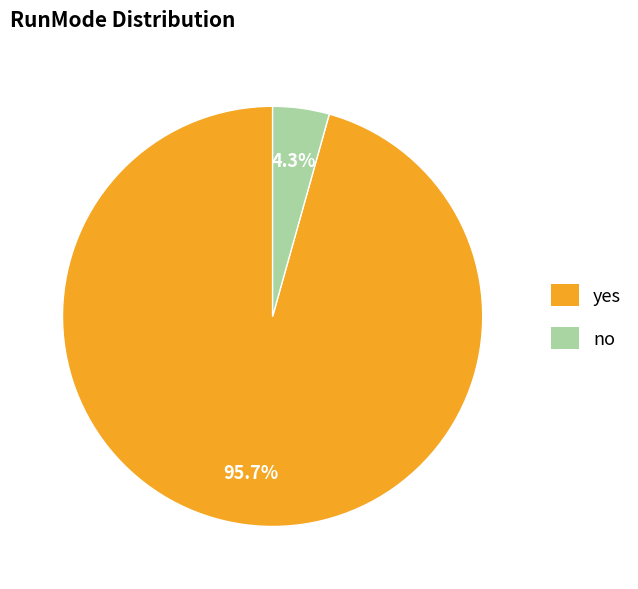

Rank the categories by value from lowest to highest.

no, yes